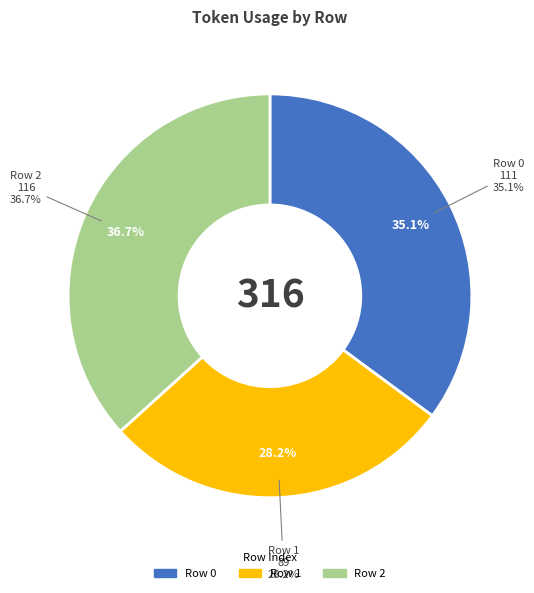

What is the change in value from 1 to 2?

+27